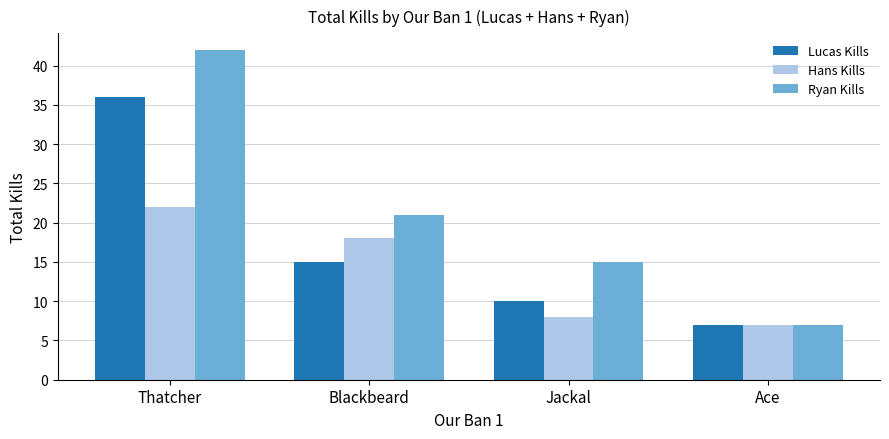

What is the label of the 3rd bar from the right?

Blackbeard